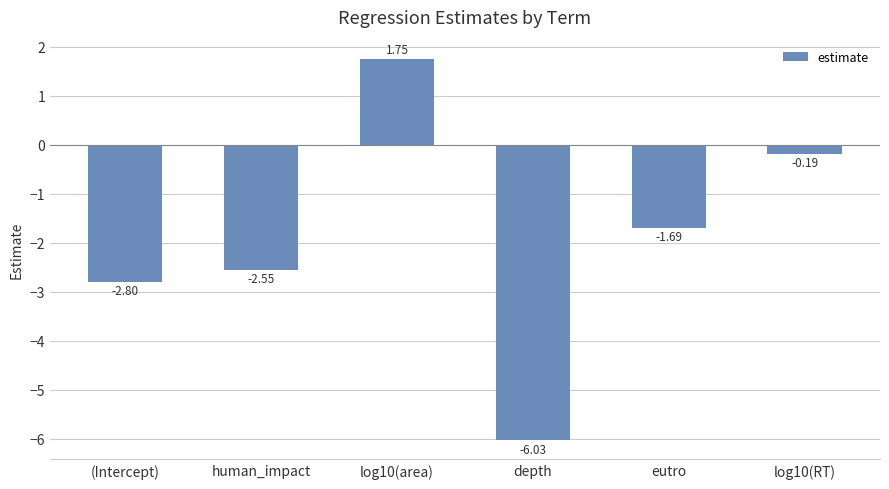

Which category has the lowest value across all series?

depth